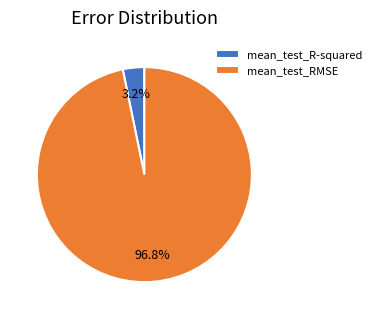

To the nearest percent, what percentage of the pie is mean_test_RMSE?

97%